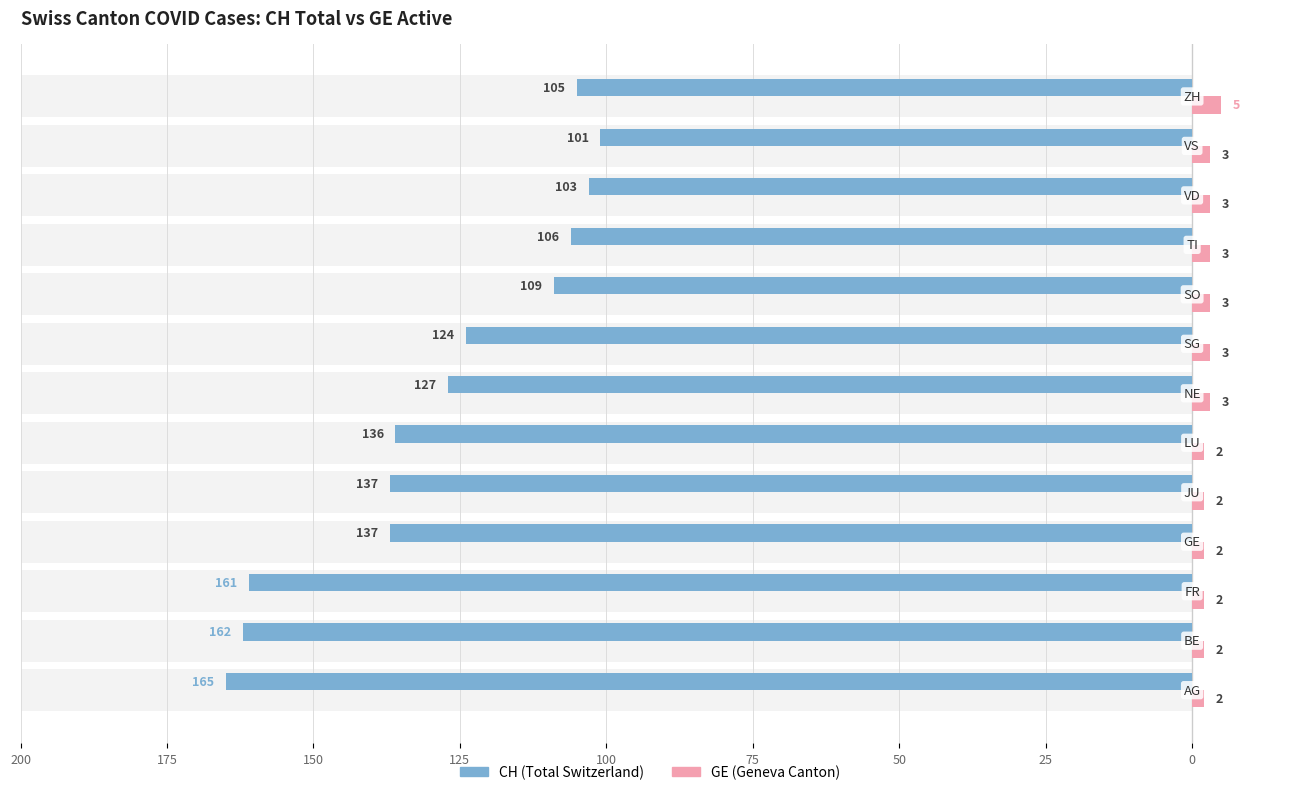

True or false: CH (Total) has a value of -52 at 0.

False